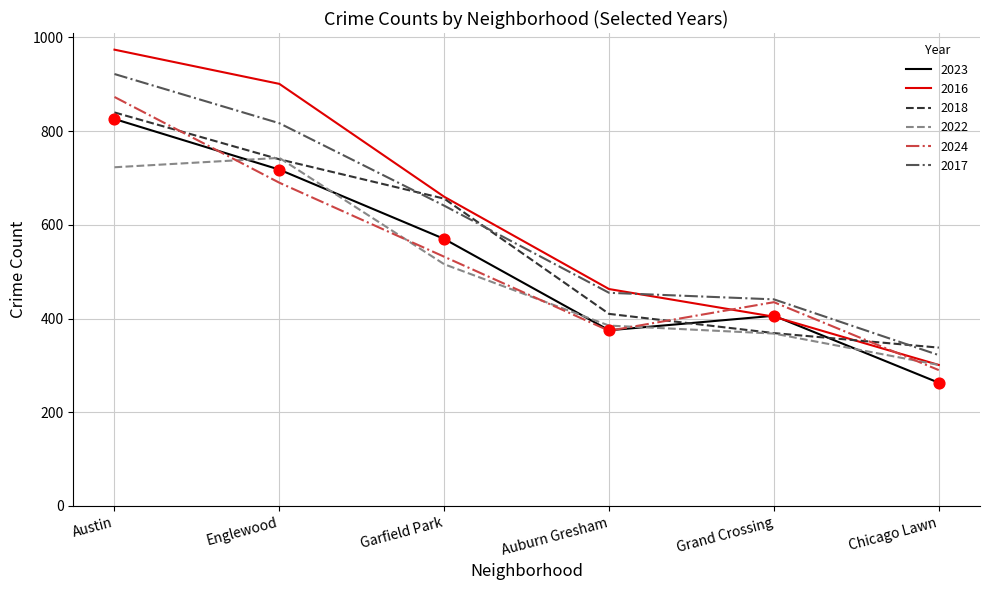

Which series has the largest range (max minus min)?

2016